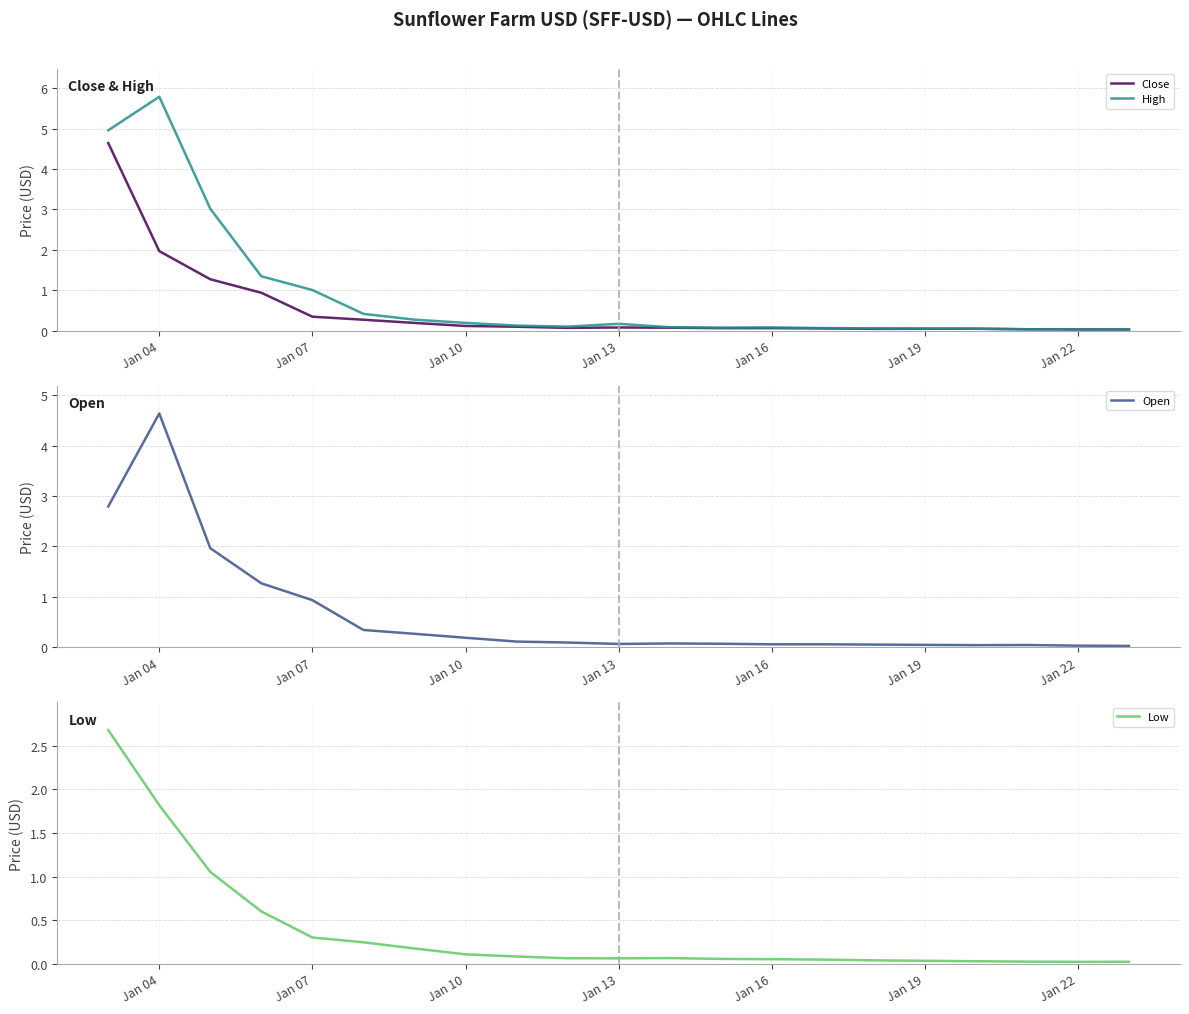

Is it true that High equals 1.0 at Jan 07?

True